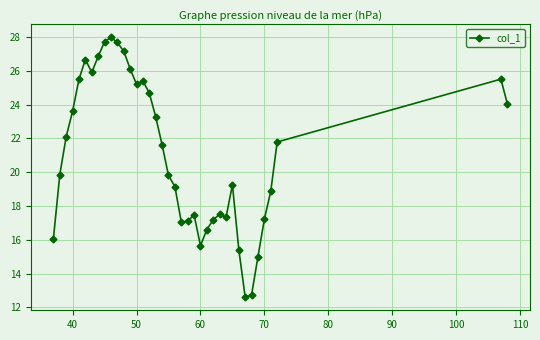

True or false: there are more than 0 points higher than both neighbors.

True